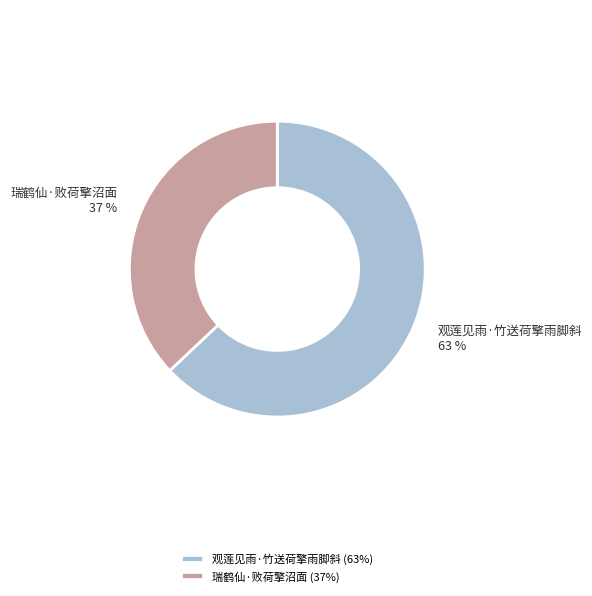

To the nearest percent, what is the combined percentage of 观莲见雨·竹送荷擎雨脚斜 and 瑞鹤仙·败荷擎沼面?

100%